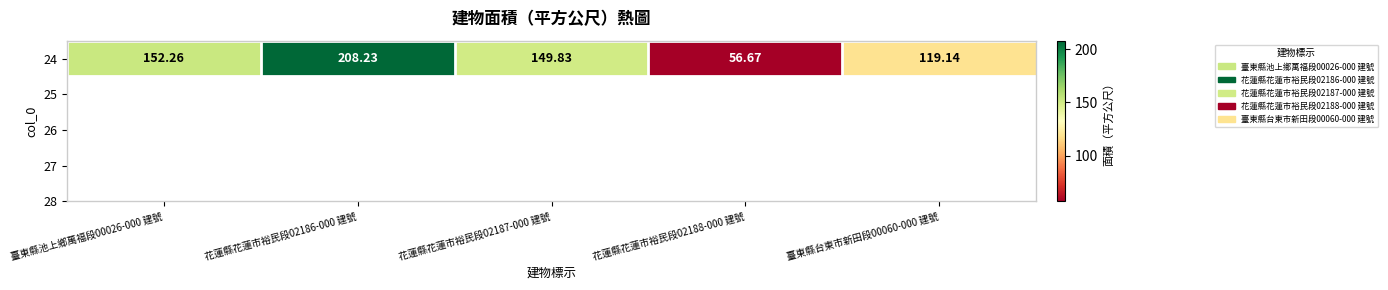

Reading left to right, what are all the values shown in this chart?

臺東縣池上鄉萬福段00026-000 建號=152.3	花蓮縣花蓮市裕民段02186-000 建號=208.2	花蓮縣花蓮市裕民段02187-000 建號=149.8	花蓮縣花蓮市裕民段02188-000 建號=56.7	臺東縣台東市新田段00060-000 建號=119.1